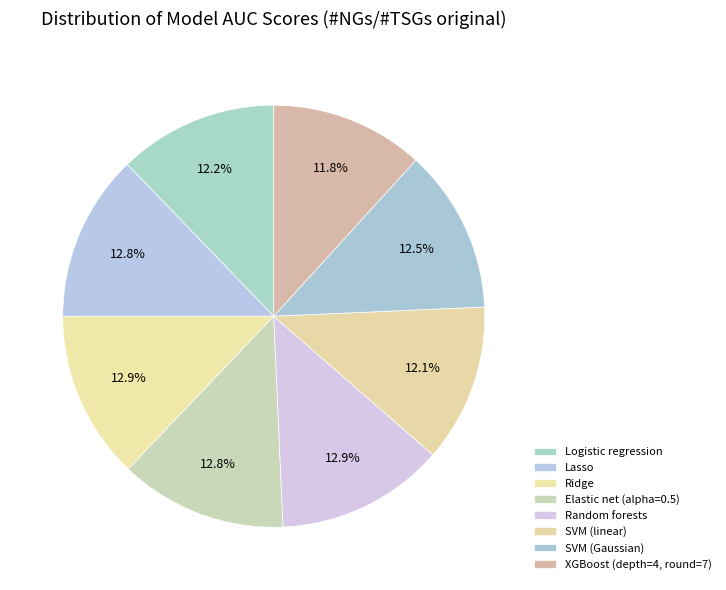

Which slice is the largest?

Random forests